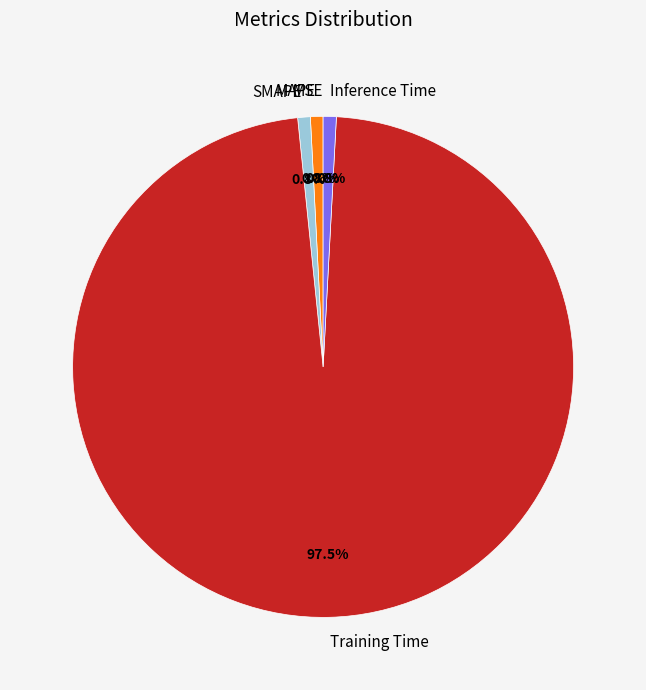

To the nearest percent, what portion does MAPE represent?

1%